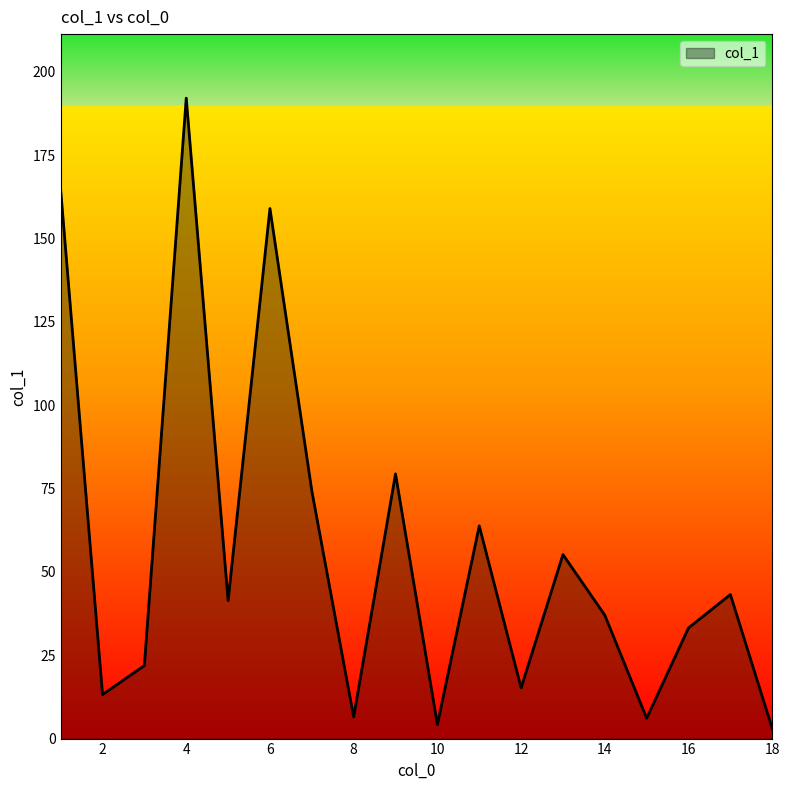

What is the difference between the maximum and minimum values?

189.1